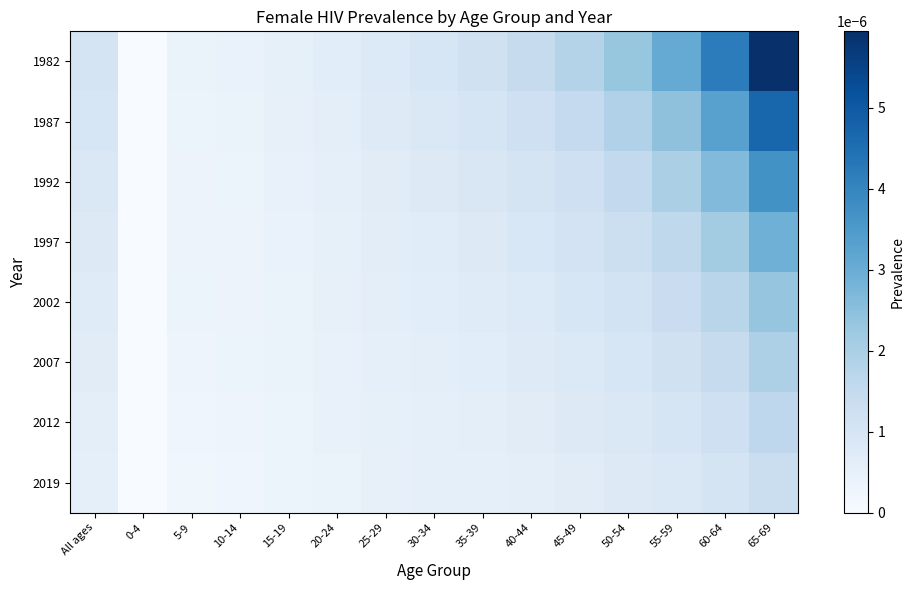

Rank the series at All ages from highest to lowest value.

1982, 1987, 1992, 1997, 2002, 2007, 2012, 2019